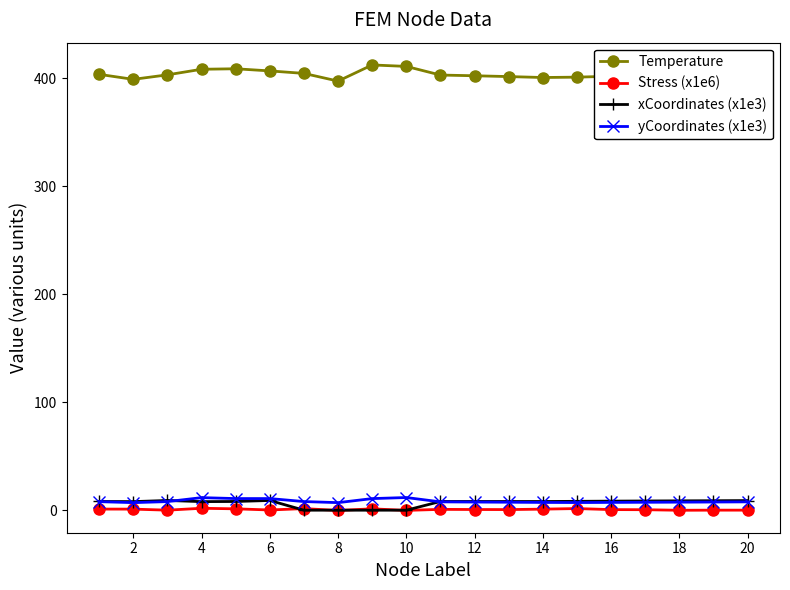

How many series are shown in this chart?

4